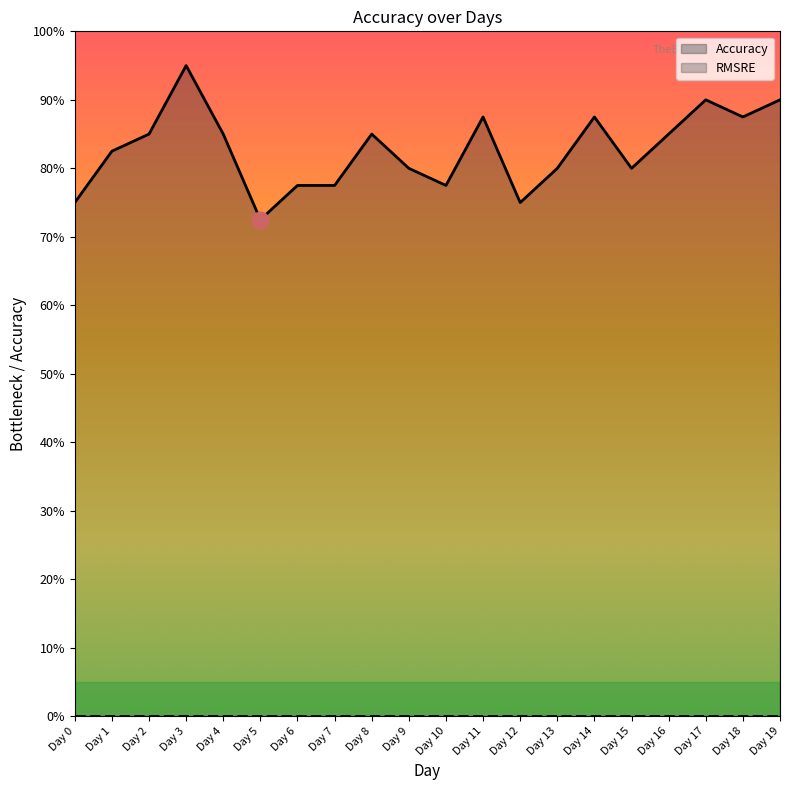

List the labels in order of value, smallest first.

Day 5, Day 0, Day 12, Day 6, Day 7, Day 10, Day 9, Day 13, Day 15, Day 1, Day 2, Day 4, Day 8, Day 16, Day 11, Day 14, Day 18, Day 17, Day 19, Day 3